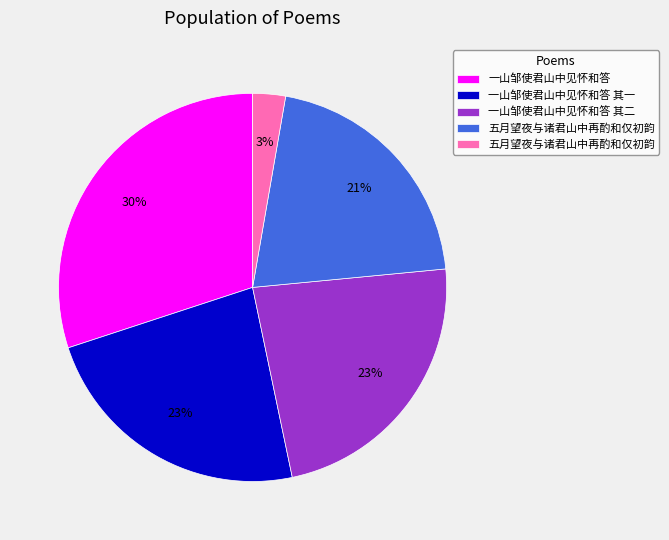

To the nearest percent, what is the difference between the largest and smallest slice percentages?

27%